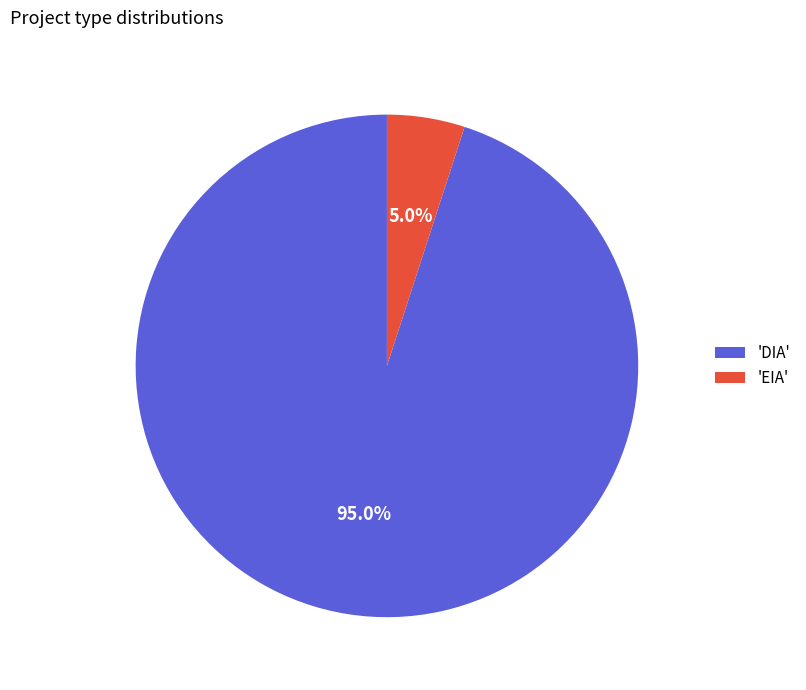

Which slice is the smallest?

'EIA'